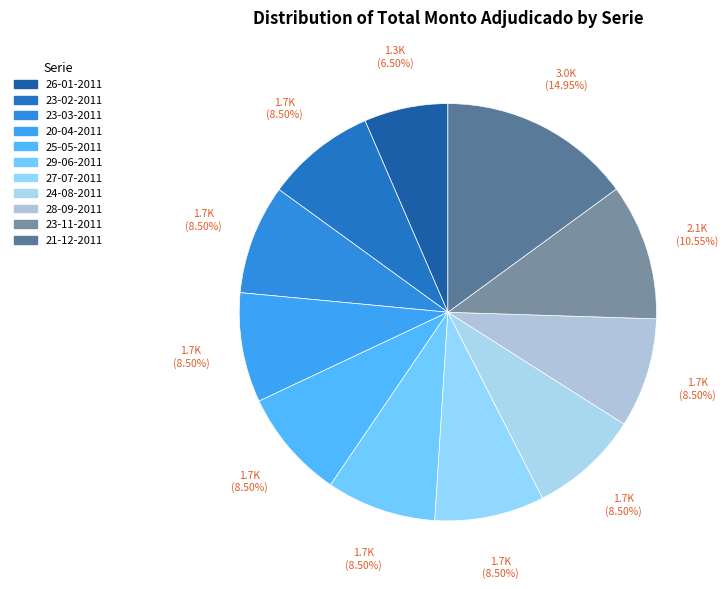

Count the number of slices in the pie.

11